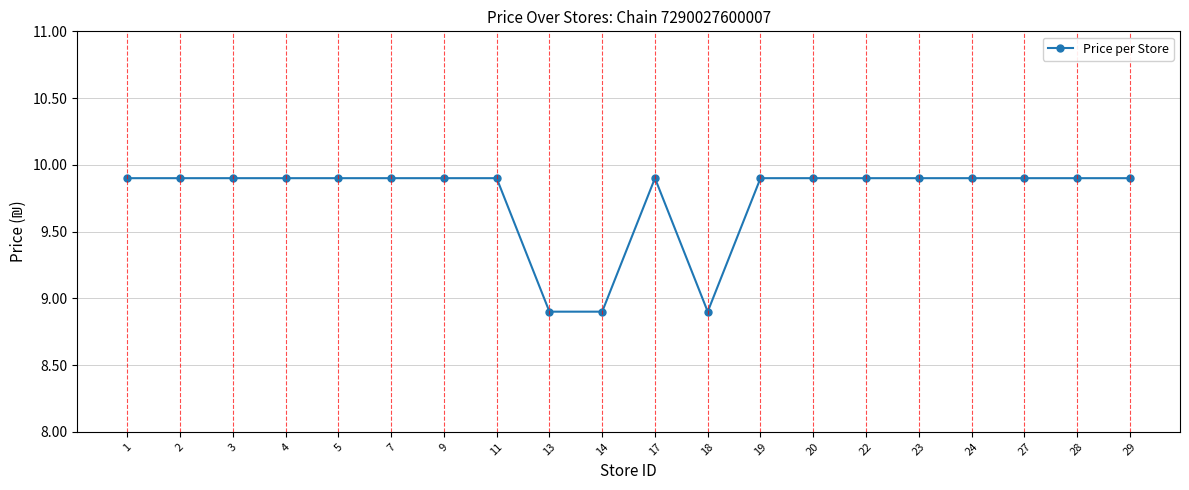

What is the value of the 18th point from the left?

9.9